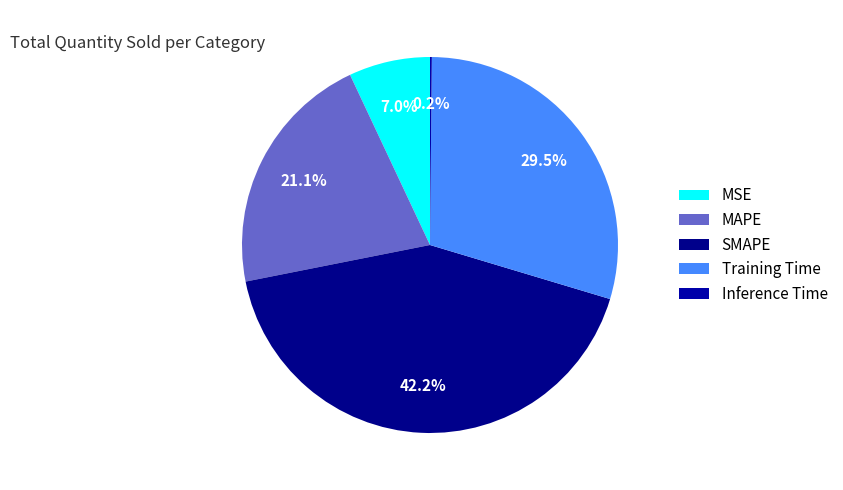

Which slice is the largest?

SMAPE